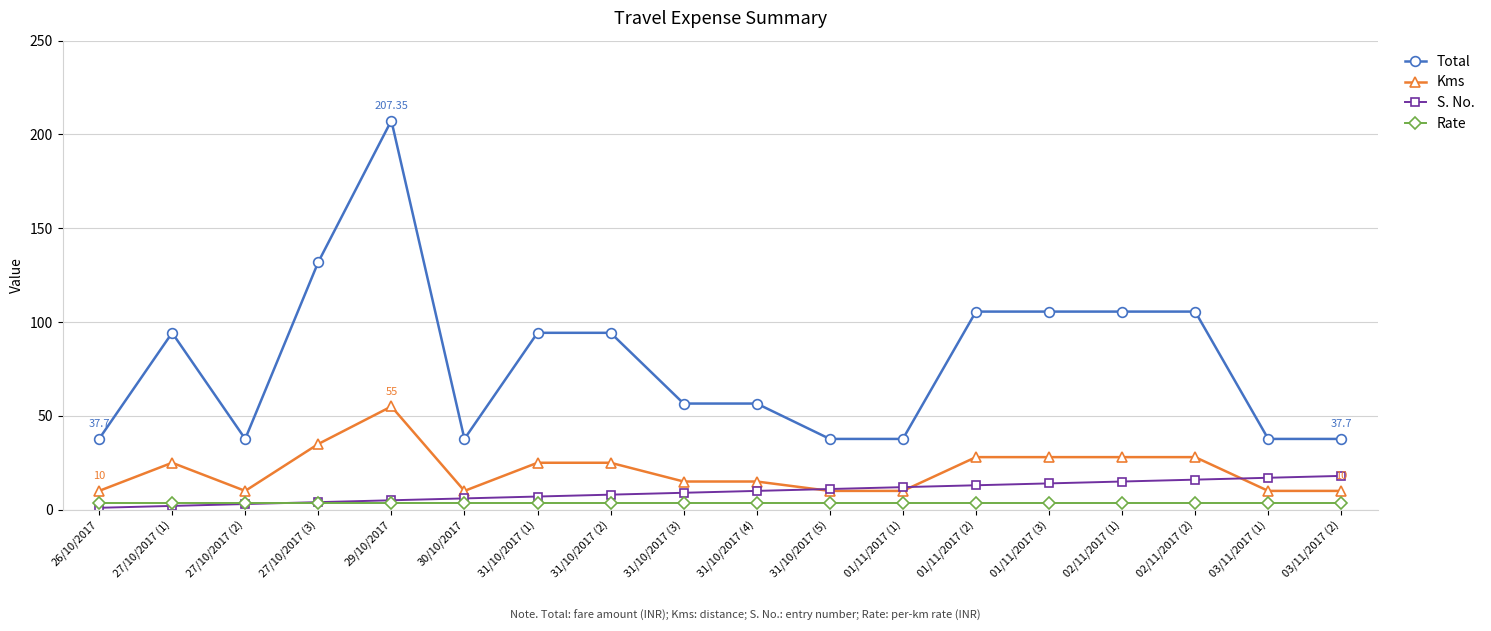

Which series has the largest total across all categories?

Total